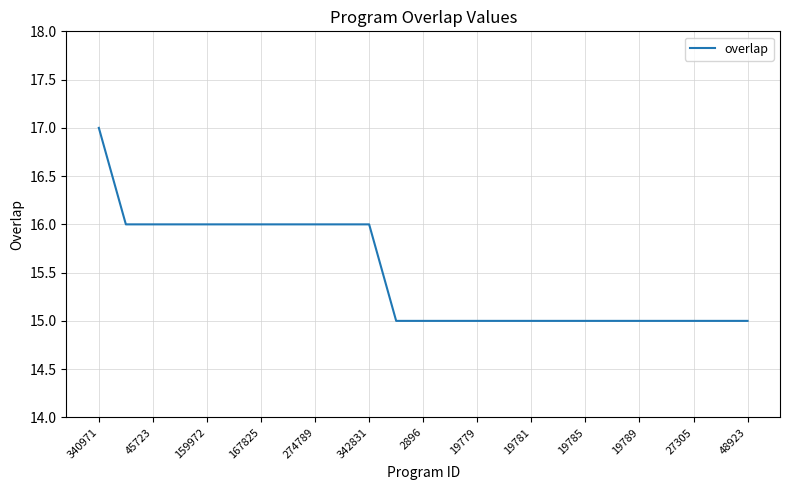

What is the maximum value shown in the chart?

17